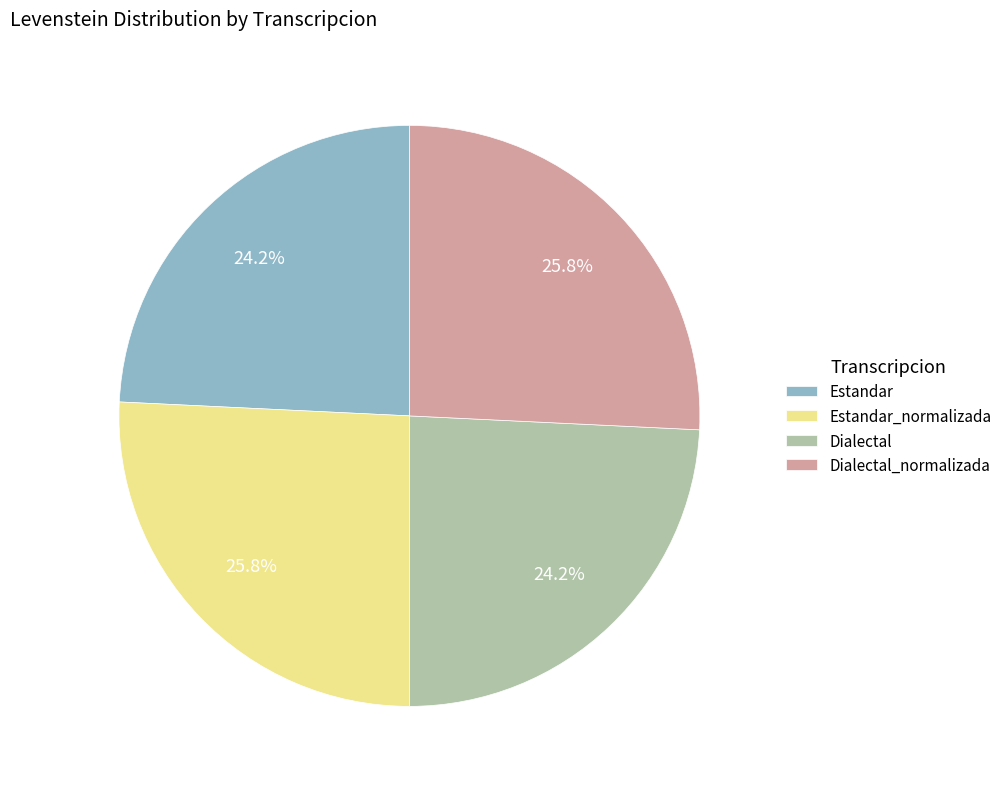

Is Estandar the majority of the pie?

No